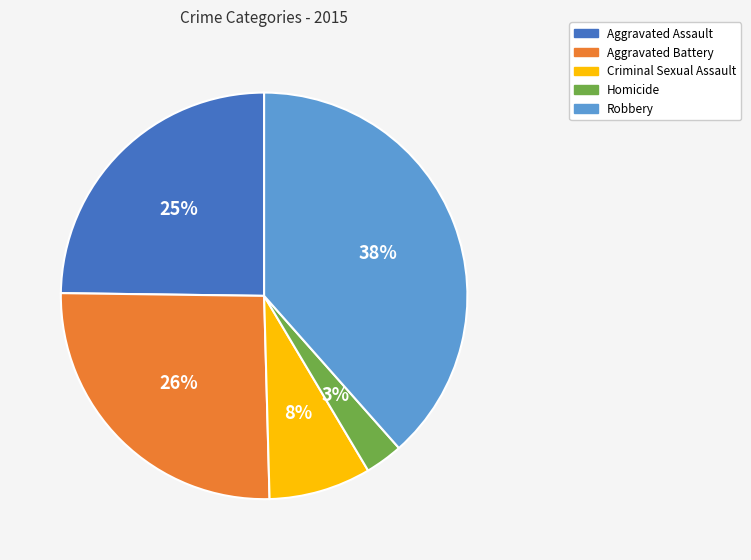

To the nearest percent, what is the average slice percentage?

20%